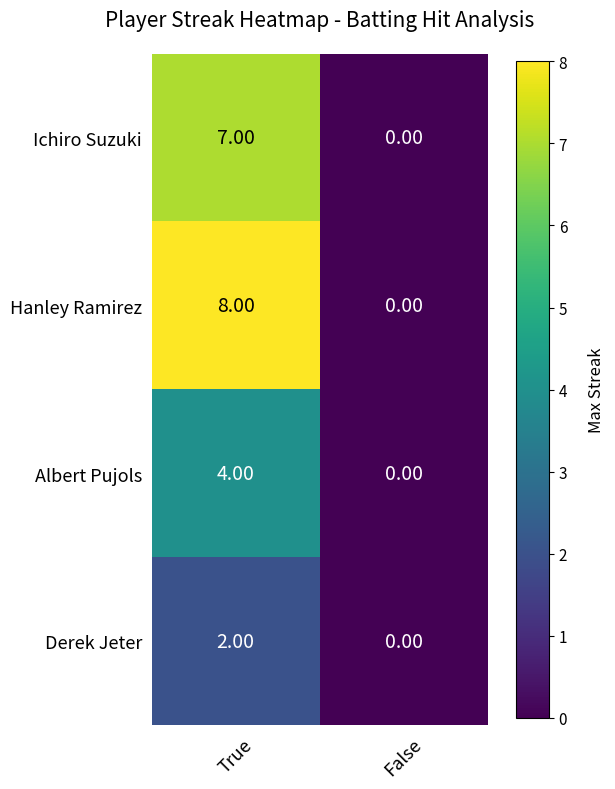

Which series changed the most between True and False?

Hanley Ramirez